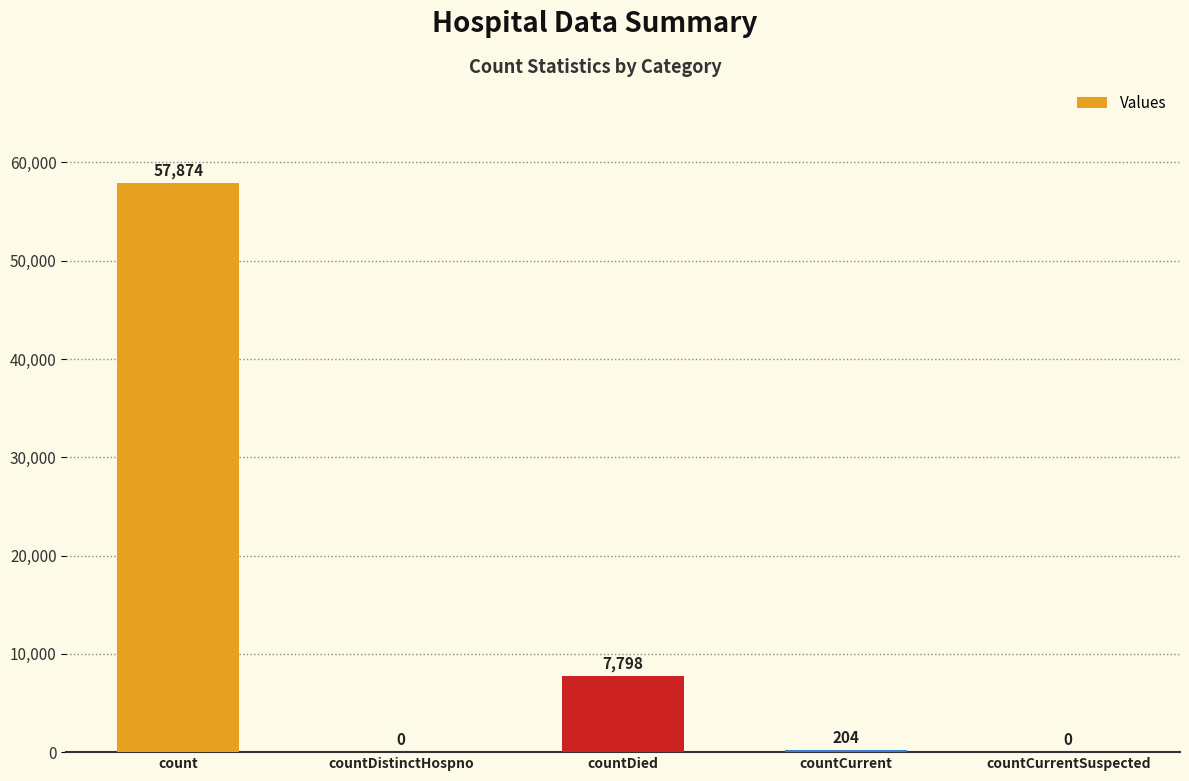

Where does the data first go above 204?

count